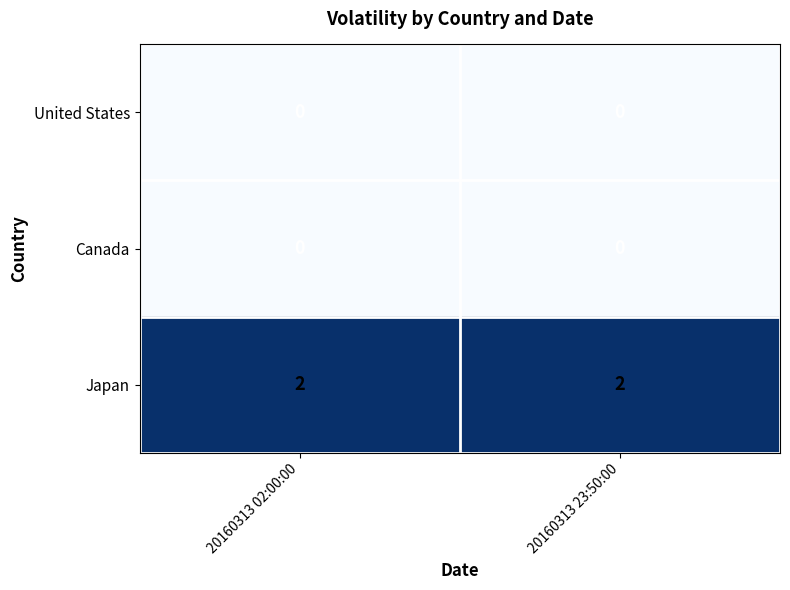

Reading left to right, what are all the values shown in this chart?

United States: 0	0
Canada: 0	0
Japan: 2	2